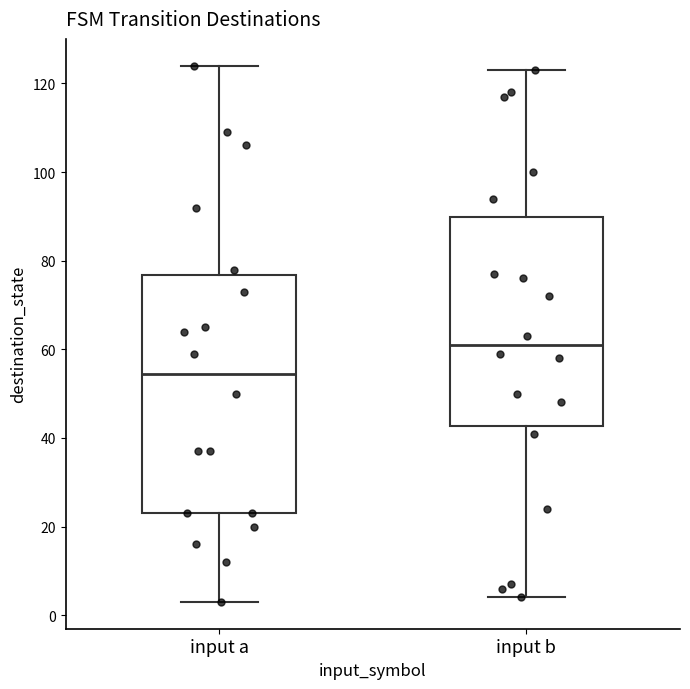

Reading left to right, read every box against the y-axis: the position of its median line, the range the box covers, and the ends of its whiskers. The values are not printed on the chart, so give them approximately, as read against the axis.

input a: median 54, box 24 to 76, whiskers 4 to 124
input b: median 62, box 42 to 90, whiskers 4 to 124